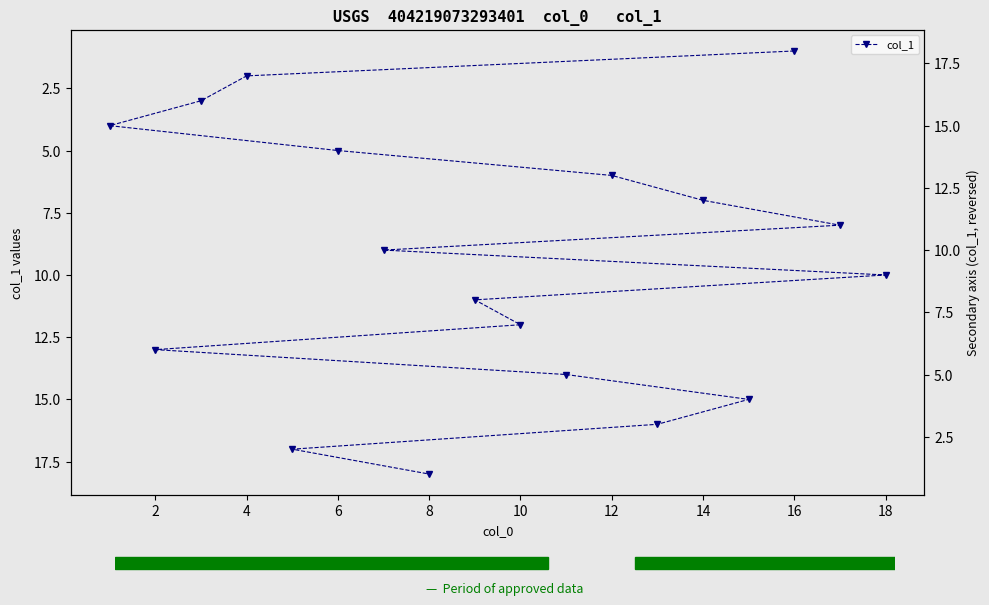

True or false: there are more than 0 points higher than both neighbors.

False